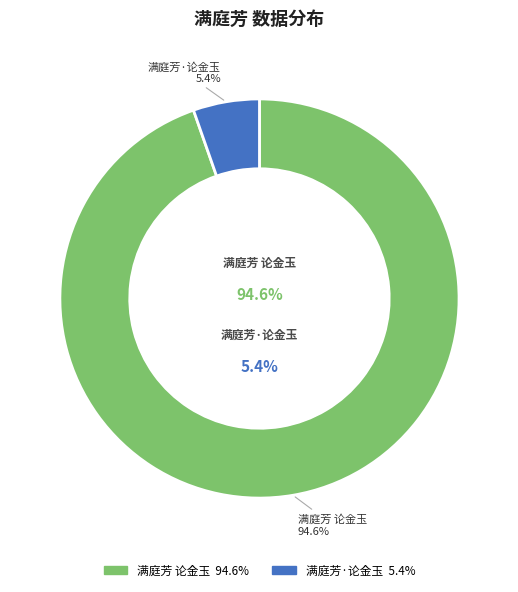

Is the sum of 满庭芳 论金玉 and 满庭芳·论金玉 greater than half?

Yes